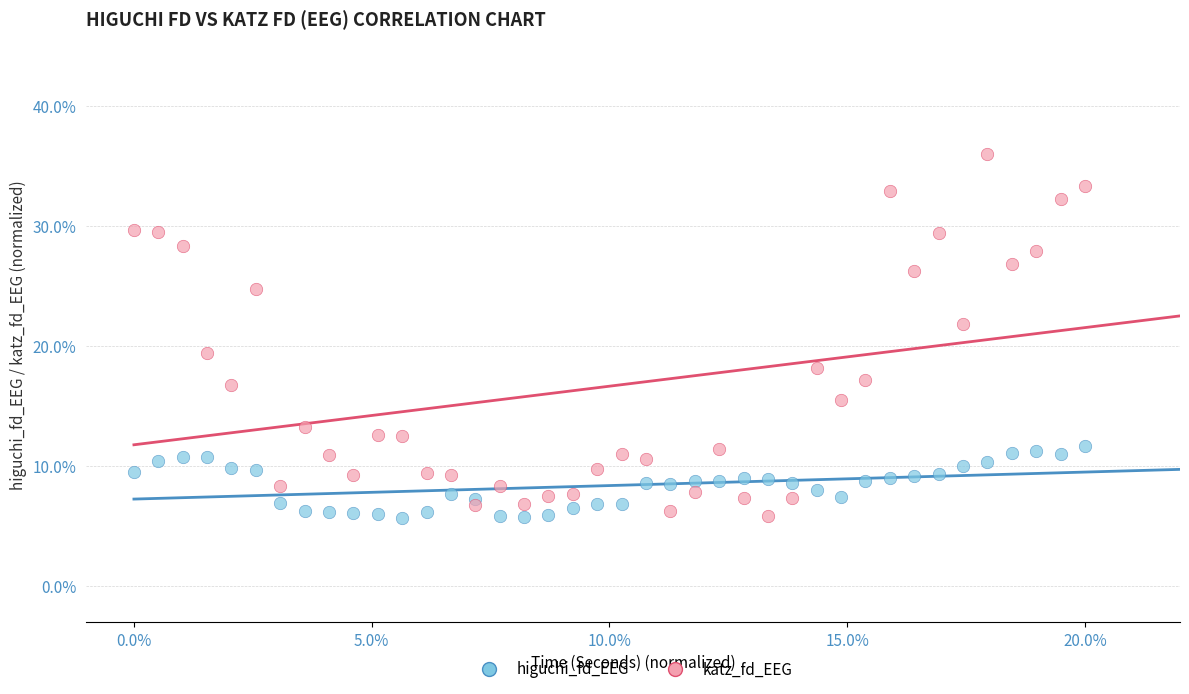

Which series contains the highest Y value?

katz_fd_EEG